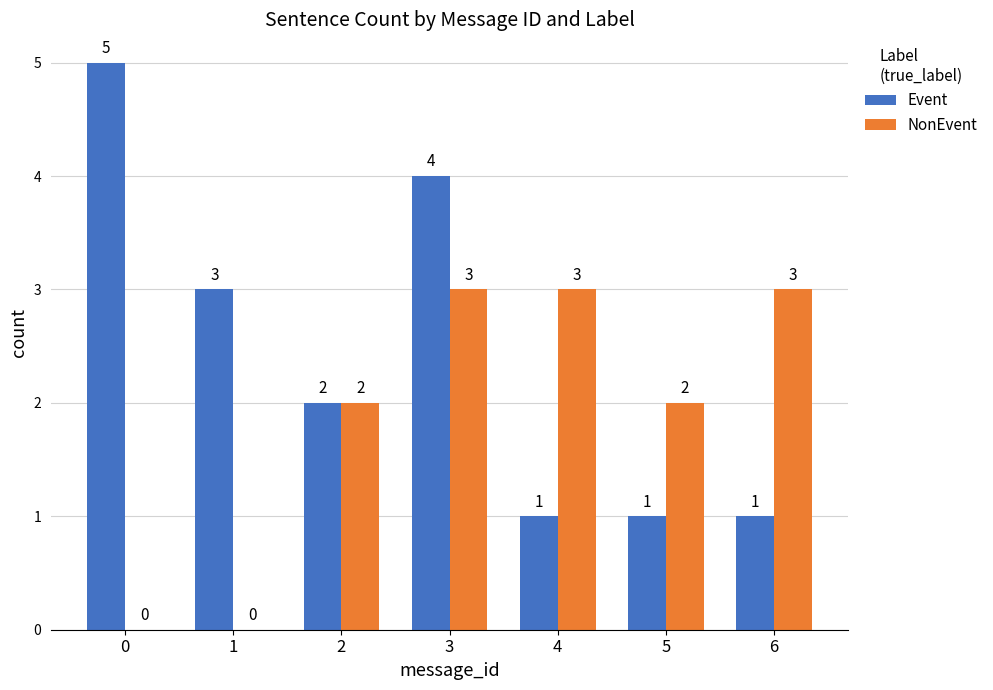

How many categories are shown in the chart?

7